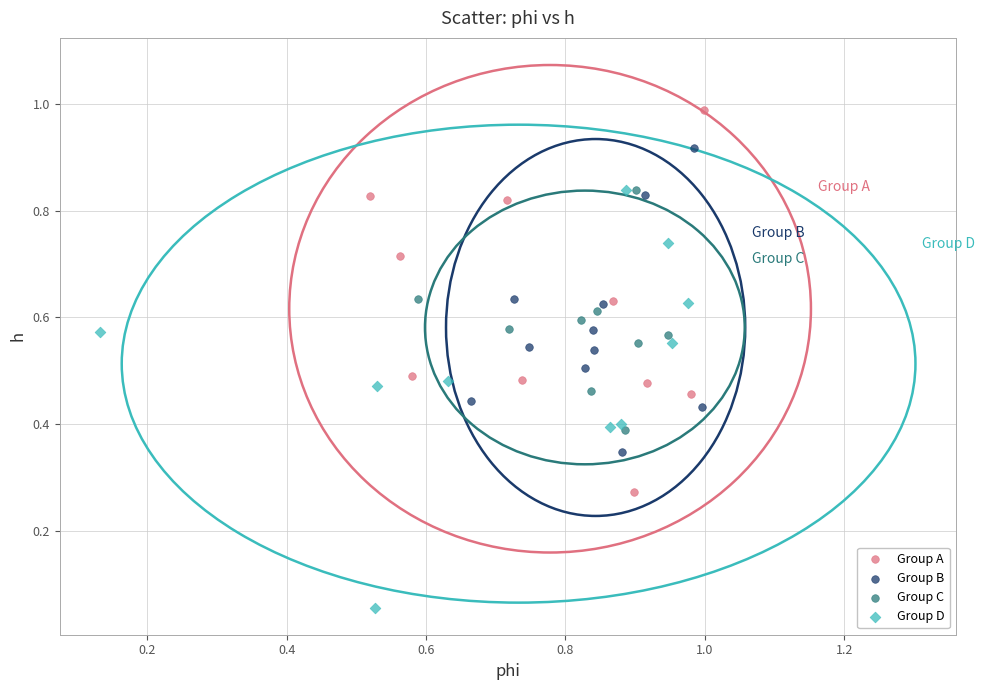

Which series has the widest spread of Y values?

Group D